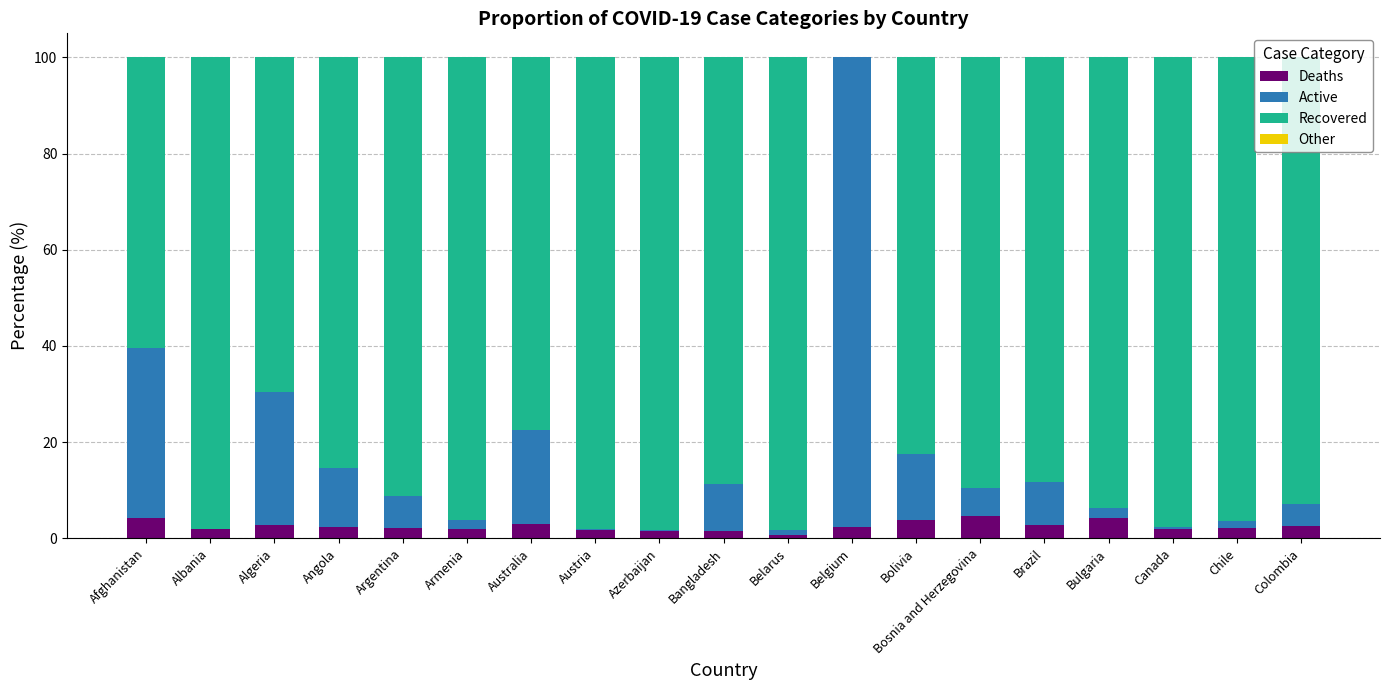

What is the total value across all series at Belgium?

100.0